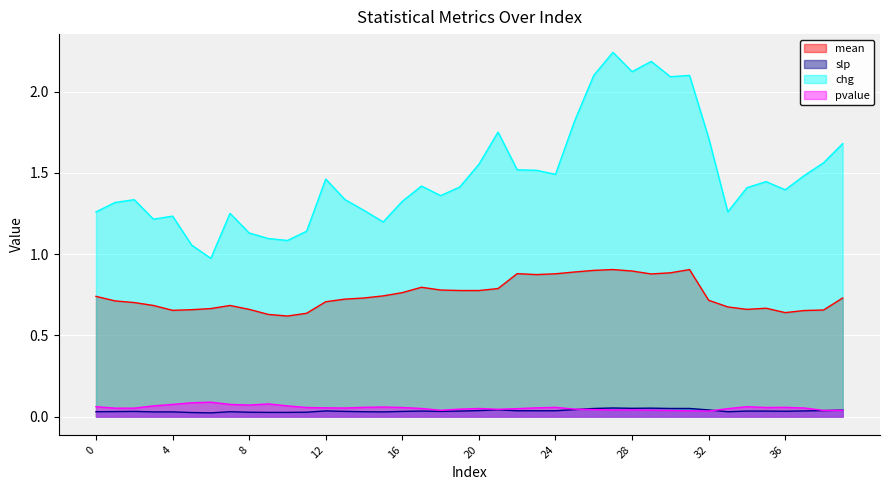

How many interior local valleys does the pvalue series have?

7